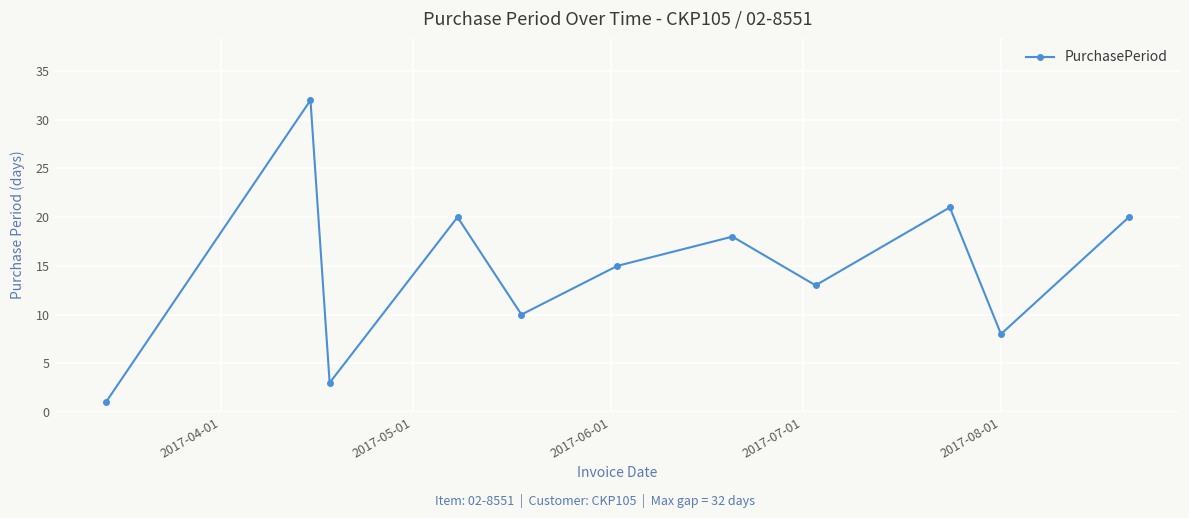

How many interior local peaks (higher than both neighbors) does the data have?

4